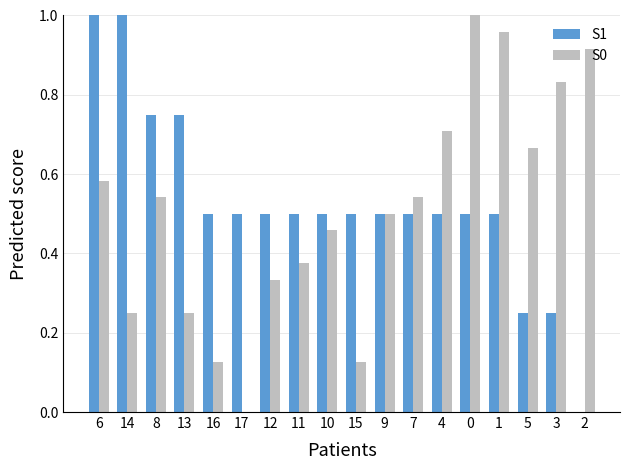

What are all the series names shown in the legend?

S1, S0